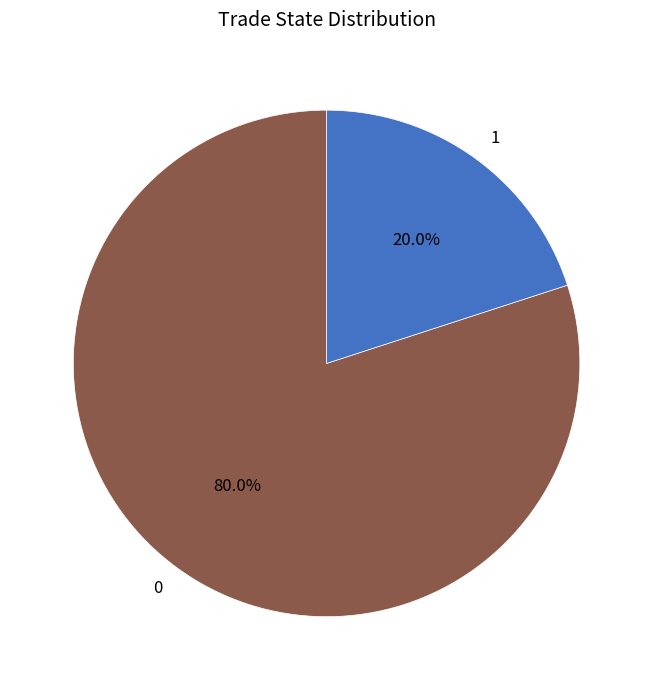

To the nearest percent, what portion does 1 represent?

20%